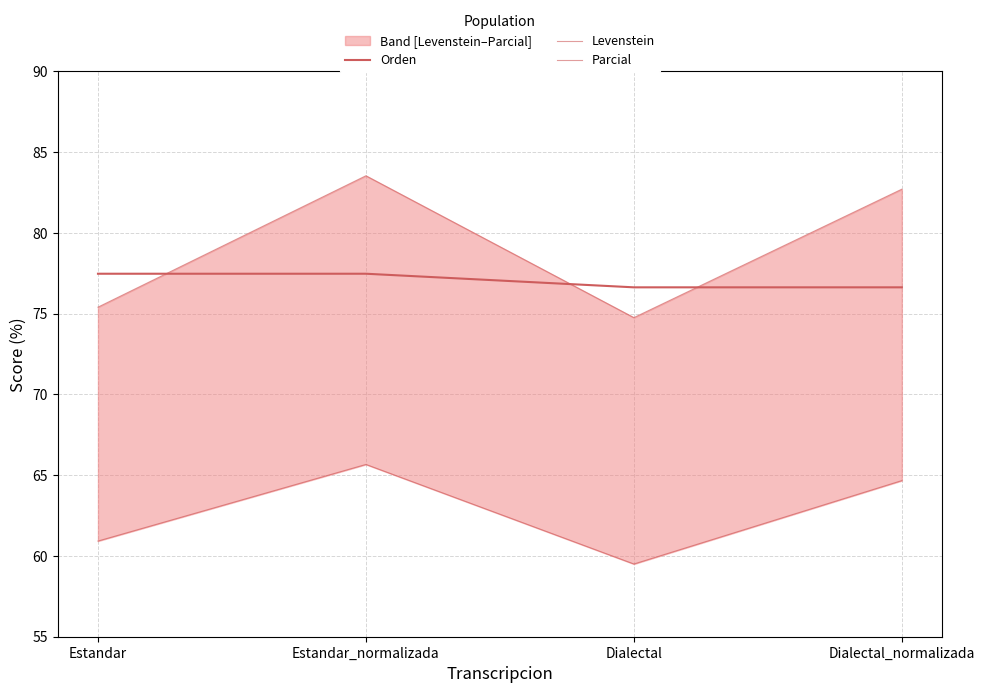

Which series has the largest range (max minus min)?

Parcial